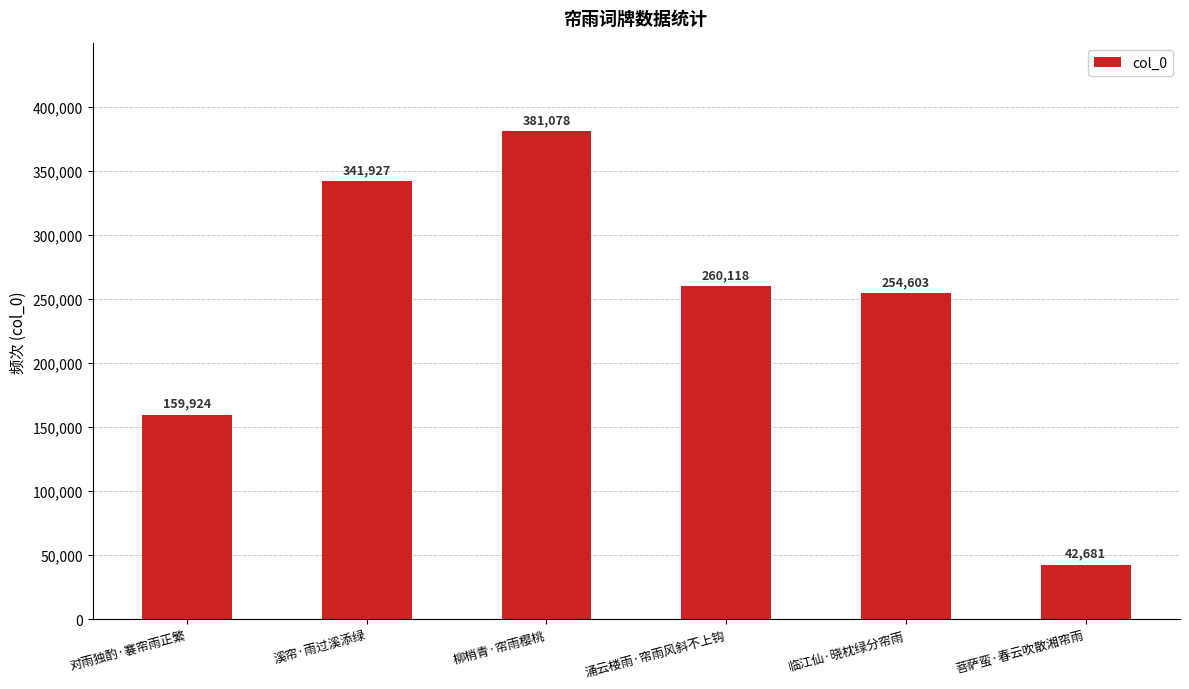

How many bars are there in total?

6